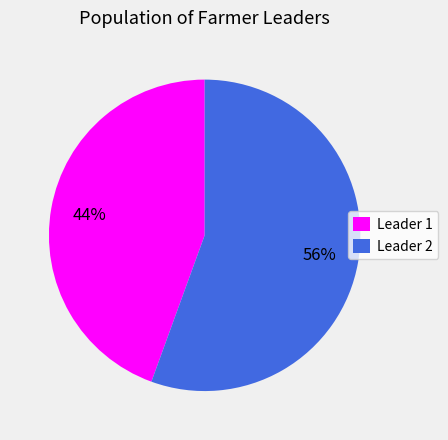

To the nearest percent, what percentage of the pie is Leader 2?

56%